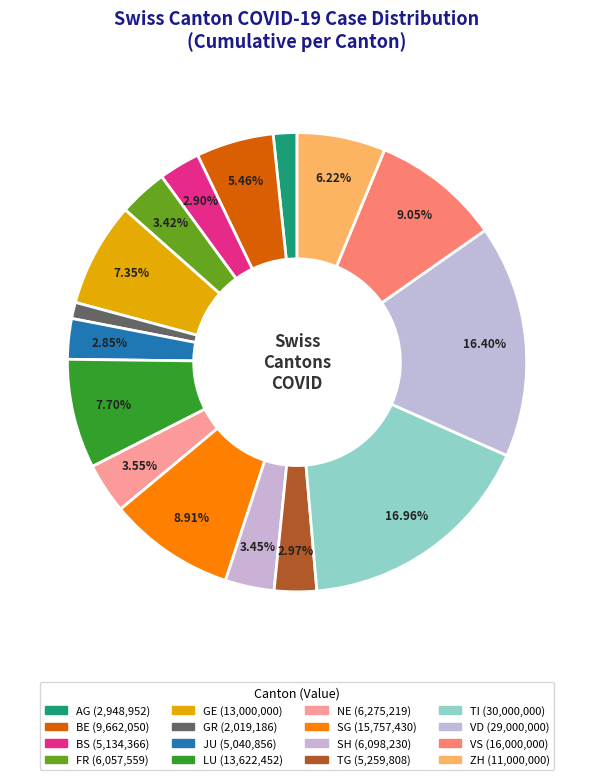

How many segments does this pie chart have?

16